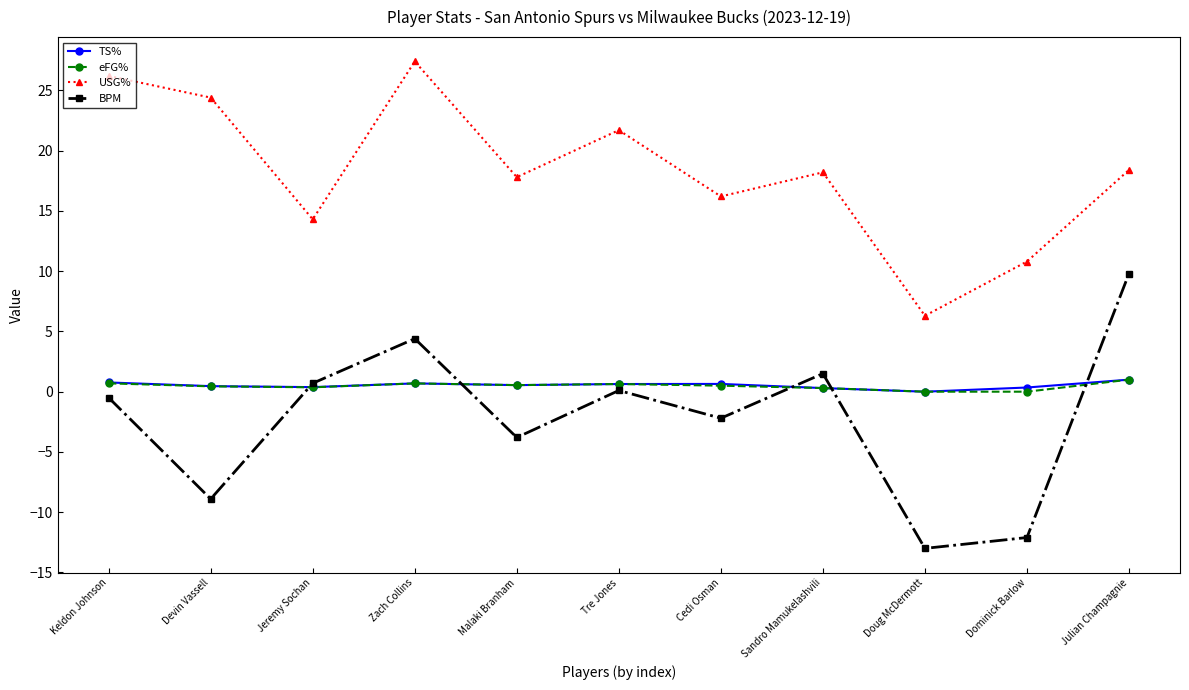

At which category does BPM reach its first local peak?

Zach Collins